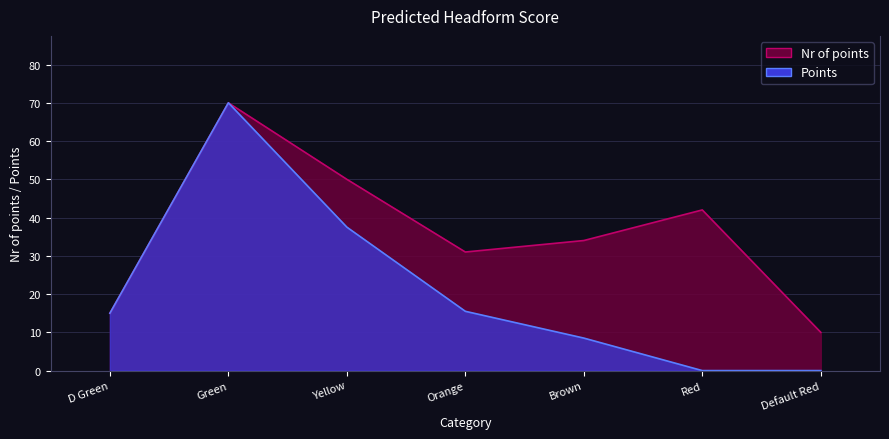

Between D Green and Orange, which is larger?

Orange